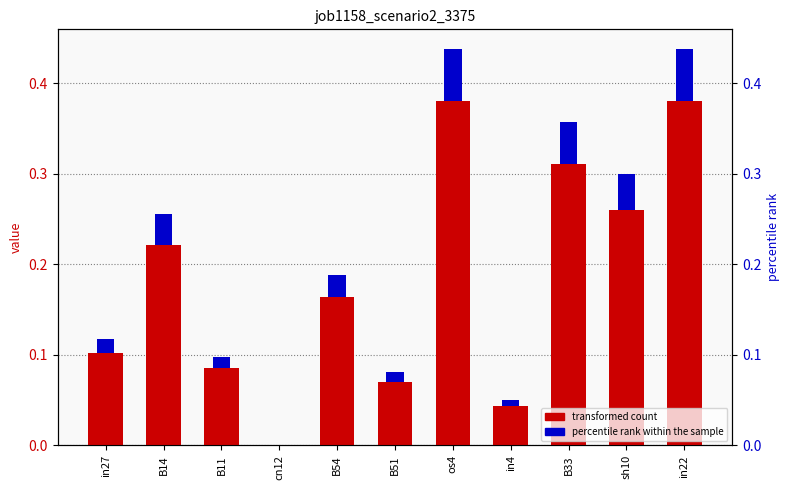

What is the sum of all values?

2.0